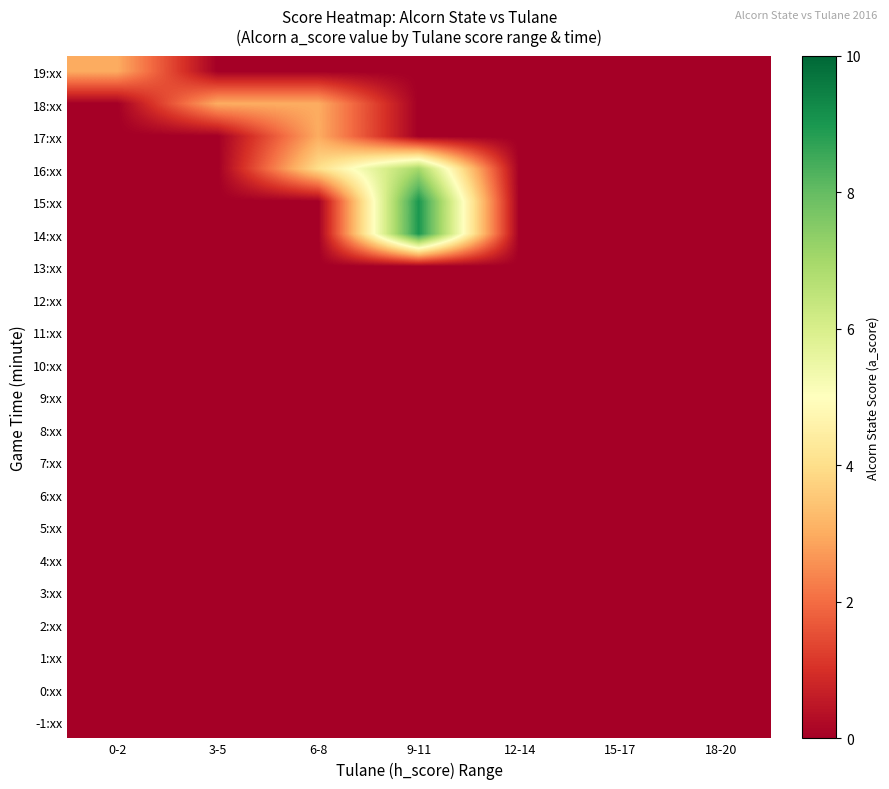

At which category is the sum across all series the highest?

9-11